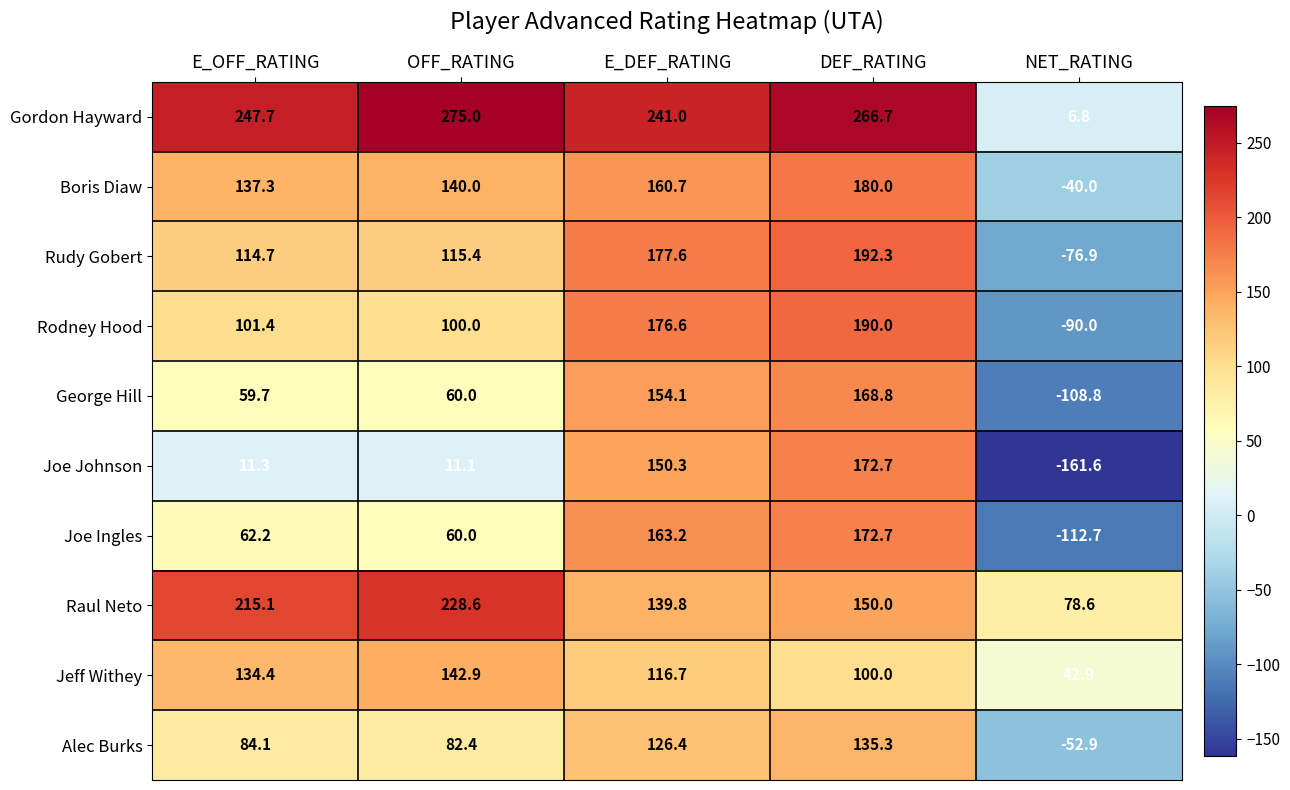

How many data points in Alec Burks are above 84?

3